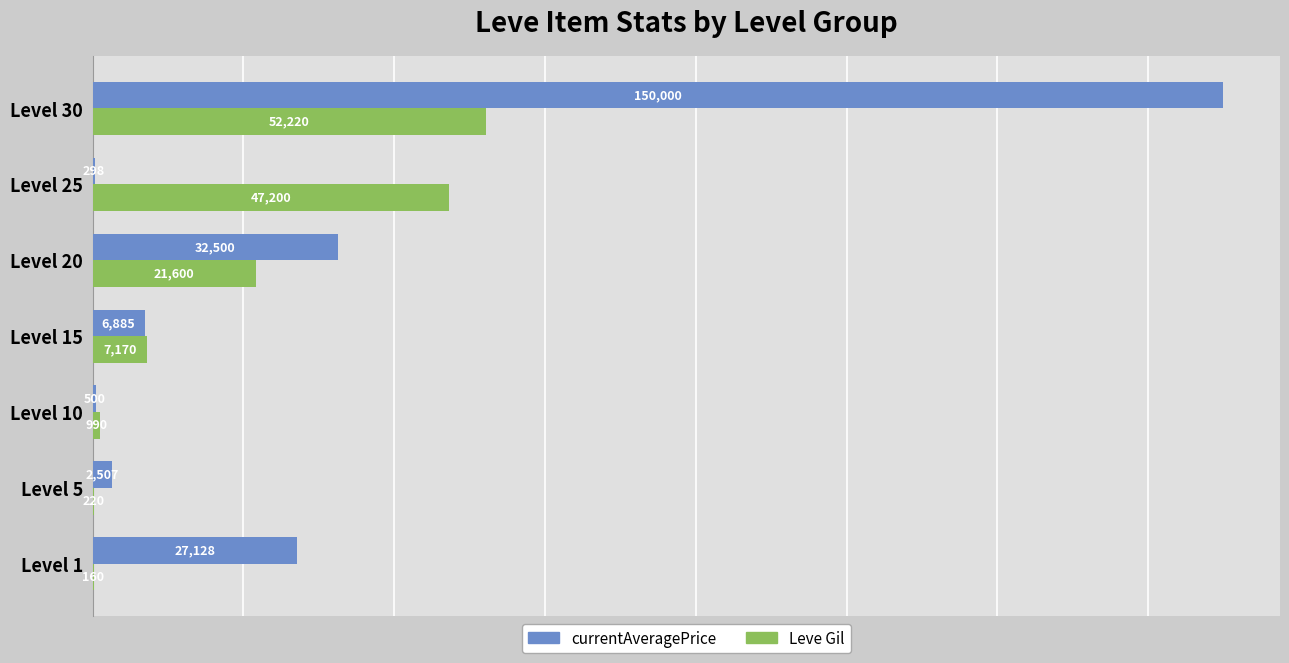

Count the number of data series in this chart.

2